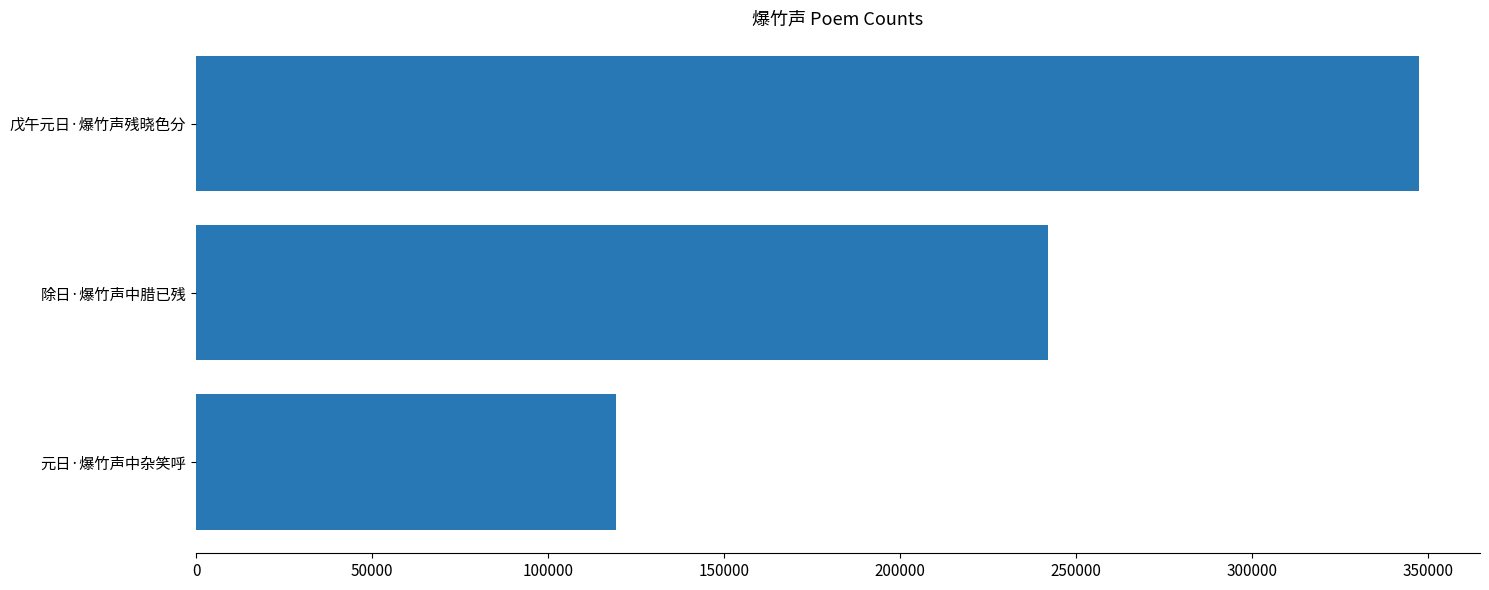

Reading bottom to top, transcribe all the data shown in this chart.

元日·爆竹声中杂笑呼=119431	除日·爆竹声中腊已残=242133	戊午元日·爆竹声残晓色分=347377